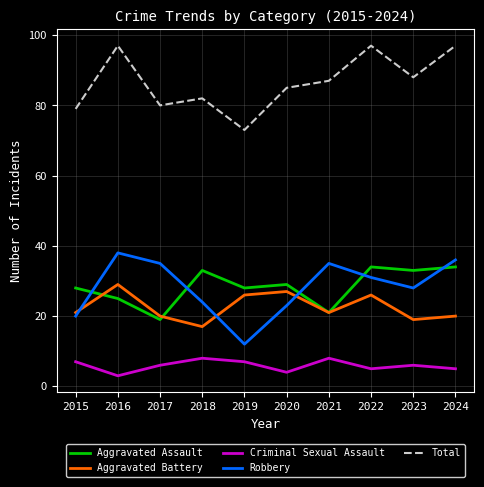

How many interior local valleys does the Criminal Sexual Assault series have?

3